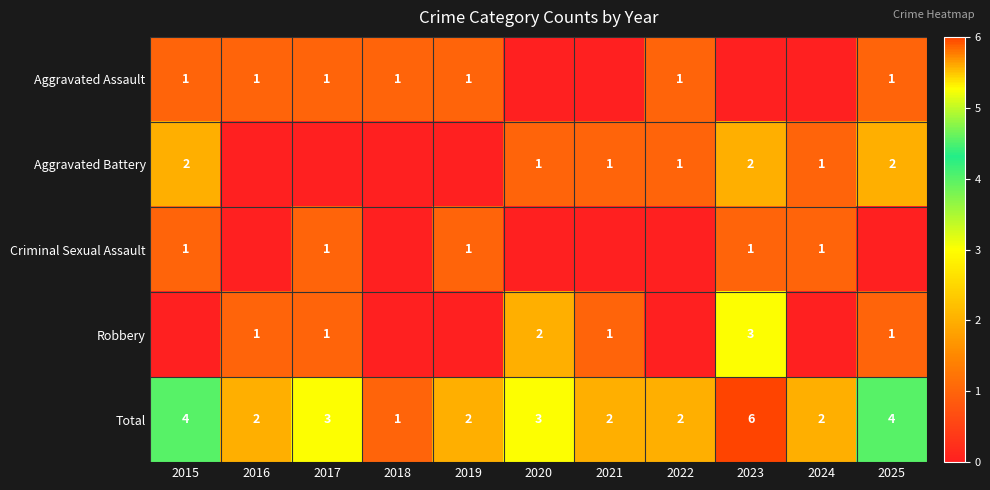

What is the difference between the highest and lowest values at 2016?

2